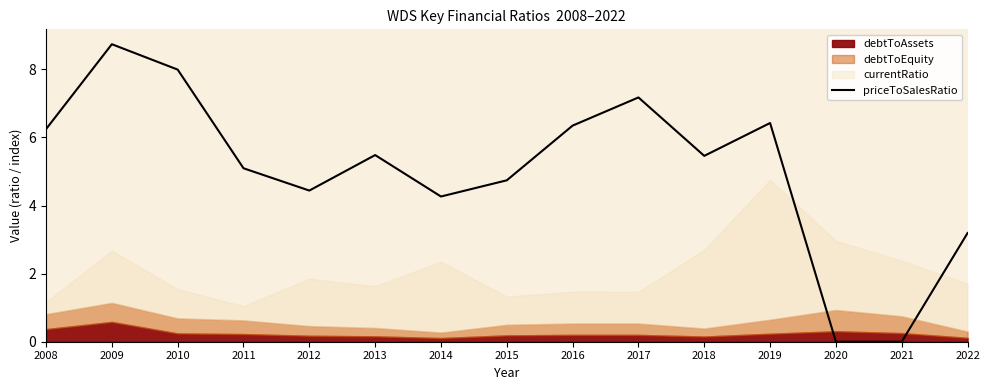

At which category does the data reach its first local peak?

2009